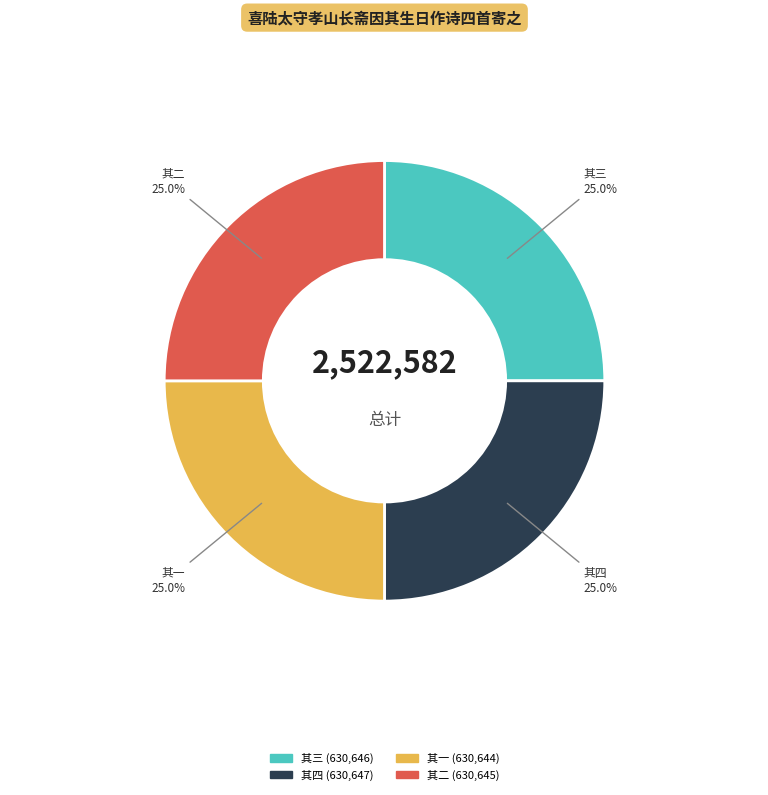

Is there any slice that represents more than half of the pie?

No